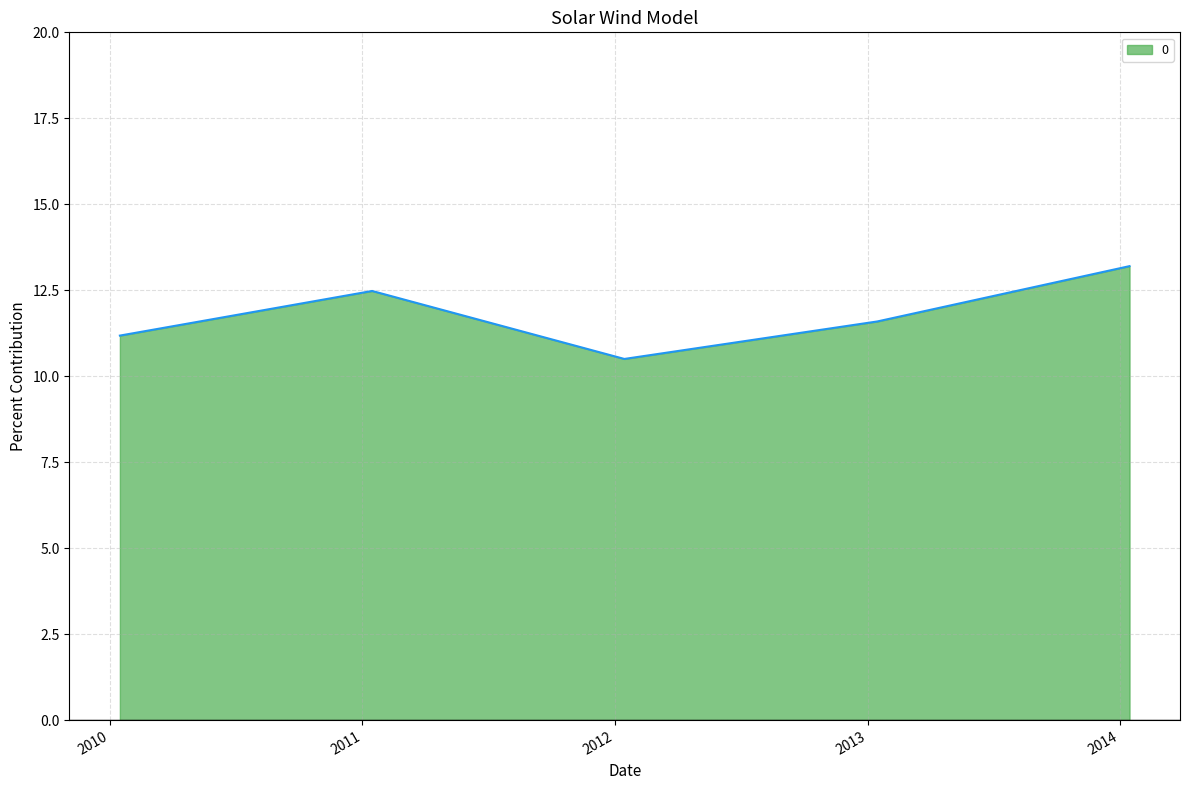

Which category has the highest value across all series?

2014-01-15